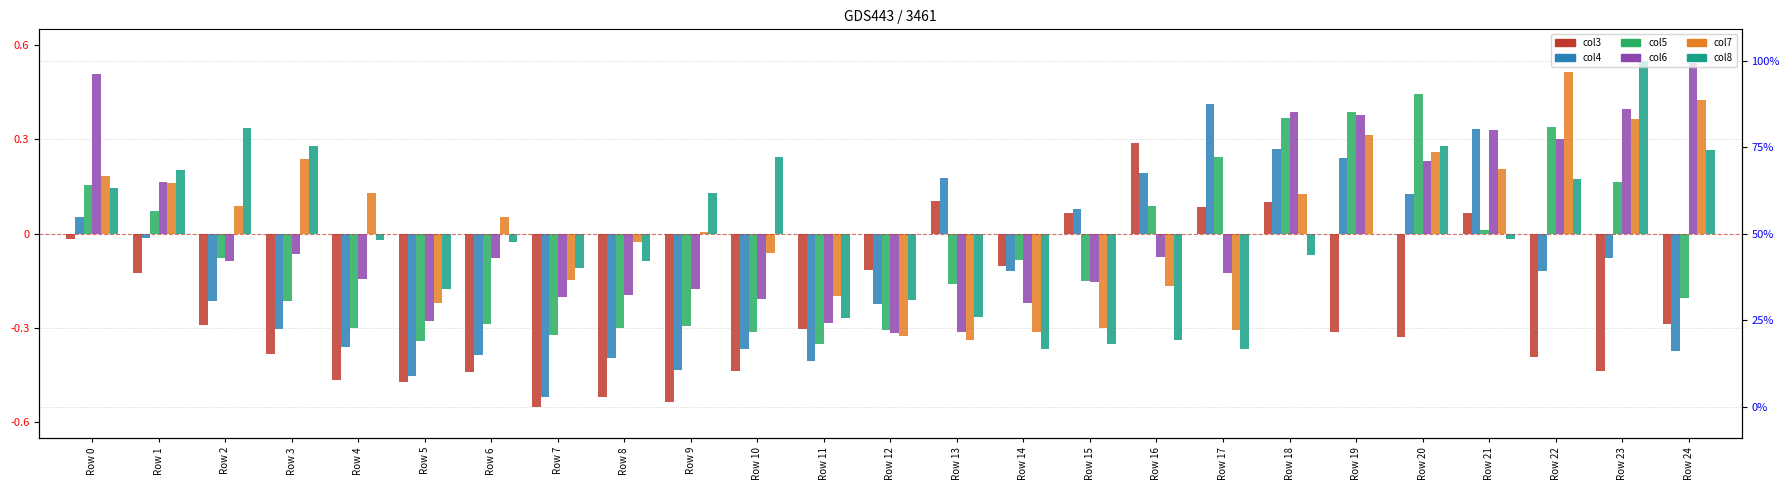

Reading left to right, transcribe all the data shown in this chart.

col3: Row 0=-0.0	Row 1=-0.1	Row 2=-0.3	Row 3=-0.4	Row 4=-0.5	Row 5=-0.5	Row 6=-0.4	Row 7=-0.6	Row 8=-0.5	Row 9=-0.5	Row 10=-0.4	Row 11=-0.3	Row 12=-0.1	Row 13=0.1	Row 14=-0.1	Row 15=0.1	Row 16=0.3	Row 17=0.1	Row 18=0.1	Row 19=-0.3	Row 20=-0.3	Row 21=0.1	Row 22=-0.4	Row 23=-0.4	Row 24=-0.3
col4: Row 0=0.1	Row 1=-0.0	Row 2=-0.2	Row 3=-0.3	Row 4=-0.4	Row 5=-0.5	Row 6=-0.4	Row 7=-0.5	Row 8=-0.4	Row 9=-0.4	Row 10=-0.4	Row 11=-0.4	Row 12=-0.2	Row 13=0.2	Row 14=-0.1	Row 15=0.1	Row 16=0.2	Row 17=0.4	Row 18=0.3	Row 19=0.2	Row 20=0.1	Row 21=0.3	Row 22=-0.1	Row 23=-0.1	Row 24=-0.4
col5: Row 0=0.2	Row 1=0.1	Row 2=-0.1	Row 3=-0.2	Row 4=-0.3	Row 5=-0.3	Row 6=-0.3	Row 7=-0.3	Row 8=-0.3	Row 9=-0.3	Row 10=-0.3	Row 11=-0.4	Row 12=-0.3	Row 13=-0.2	Row 14=-0.1	Row 15=-0.2	Row 16=0.1	Row 17=0.2	Row 18=0.4	Row 19=0.4	Row 20=0.4	Row 21=0.0	Row 22=0.3	Row 23=0.2	Row 24=-0.2
col6: Row 0=0.5	Row 1=0.2	Row 2=-0.1	Row 3=-0.1	Row 4=-0.1	Row 5=-0.3	Row 6=-0.1	Row 7=-0.2	Row 8=-0.2	Row 9=-0.2	Row 10=-0.2	Row 11=-0.3	Row 12=-0.3	Row 13=-0.3	Row 14=-0.2	Row 15=-0.2	Row 16=-0.1	Row 17=-0.1	Row 18=0.4	Row 19=0.4	Row 20=0.2	Row 21=0.3	Row 22=0.3	Row 23=0.4	Row 24=0.5
col7: Row 0=0.2	Row 1=0.2	Row 2=0.1	Row 3=0.2	Row 4=0.1	Row 5=-0.2	Row 6=0.1	Row 7=-0.1	Row 8=-0.0	Row 9=0.0	Row 10=-0.1	Row 11=-0.2	Row 12=-0.3	Row 13=-0.3	Row 14=-0.3	Row 15=-0.3	Row 16=-0.2	Row 17=-0.3	Row 18=0.1	Row 19=0.3	Row 20=0.3	Row 21=0.2	Row 22=0.5	Row 23=0.4	Row 24=0.4
col8: Row 0=0.1	Row 1=0.2	Row 2=0.3	Row 3=0.3	Row 4=-0.0	Row 5=-0.2	Row 6=-0.0	Row 7=-0.1	Row 8=-0.1	Row 9=0.1	Row 10=0.2	Row 11=-0.3	Row 12=-0.2	Row 13=-0.3	Row 14=-0.4	Row 15=-0.4	Row 16=-0.3	Row 17=-0.4	Row 18=-0.1	Row 19=-0.0	Row 20=0.3	Row 21=-0.0	Row 22=0.2	Row 23=0.6	Row 24=0.3